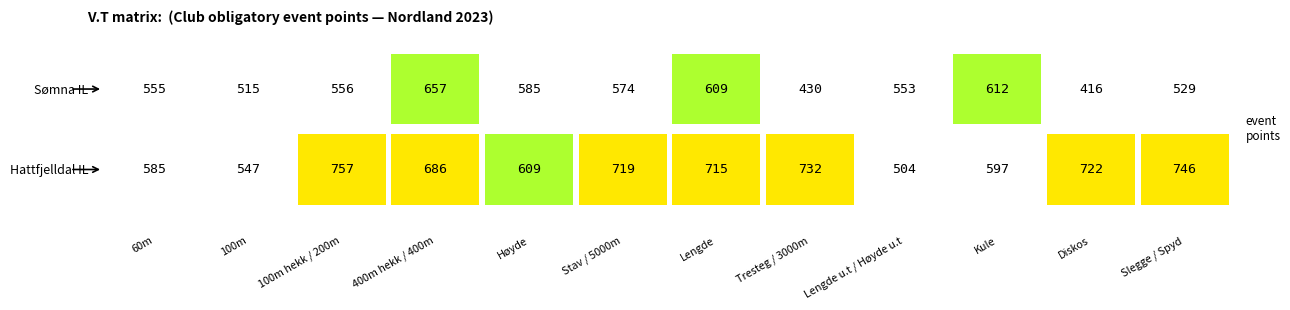

Is it true that Sømna IL equals 237 at 60m?

False